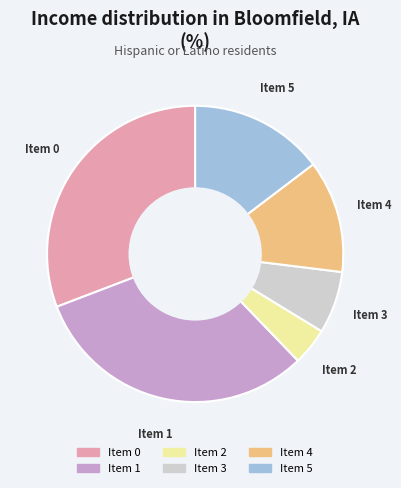

Is there any slice that represents more than half of the pie?

No